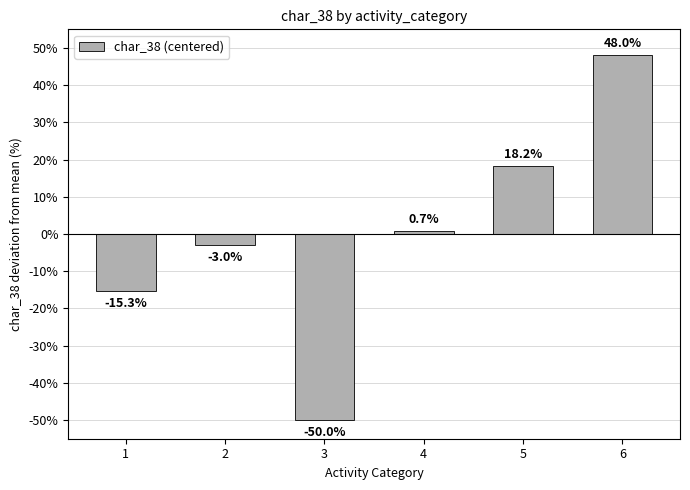

Reading left to right, transcribe all the data shown in this chart.

-15.3	-3.0	-50.0	0.7	18.2	48.0